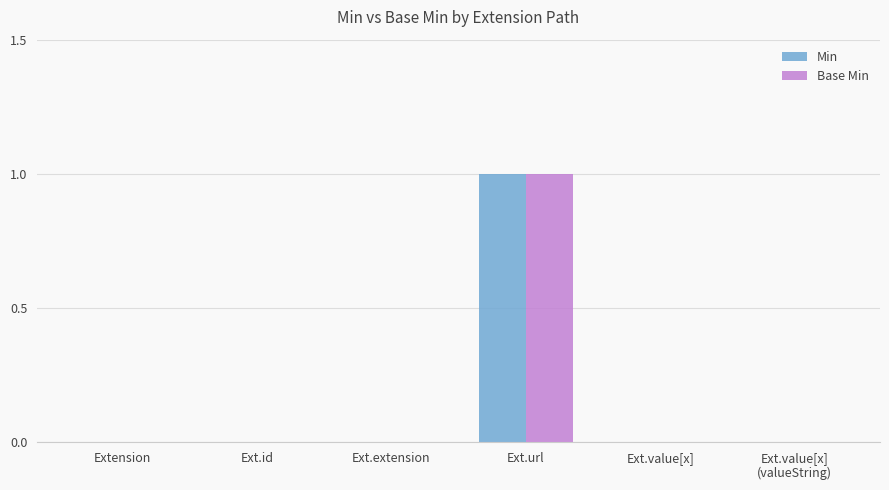

Which category has the highest value across all series?

Ext.url